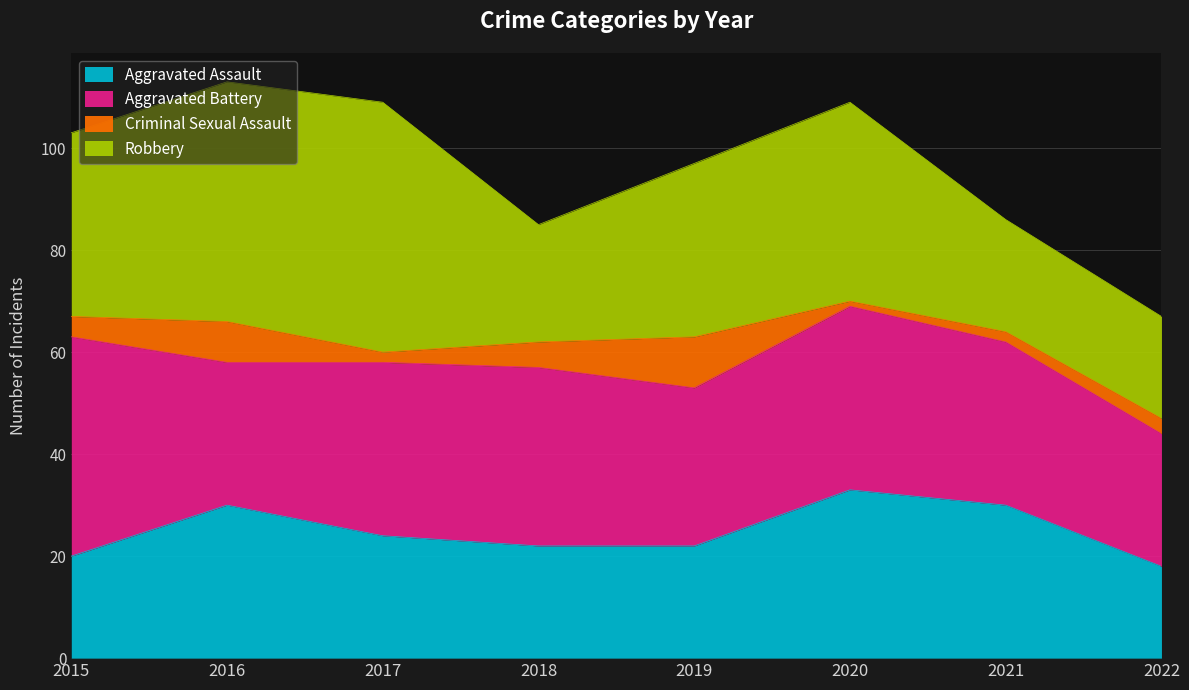

Which series has the widest spread of values?

Robbery